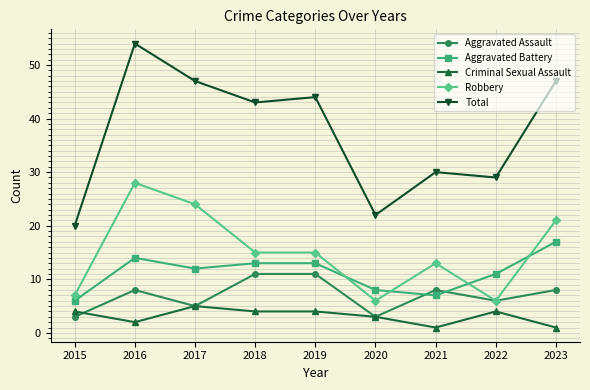

What are all the series names shown in the legend?

Aggravated Assault, Aggravated Battery, Criminal Sexual Assault, Robbery, Total